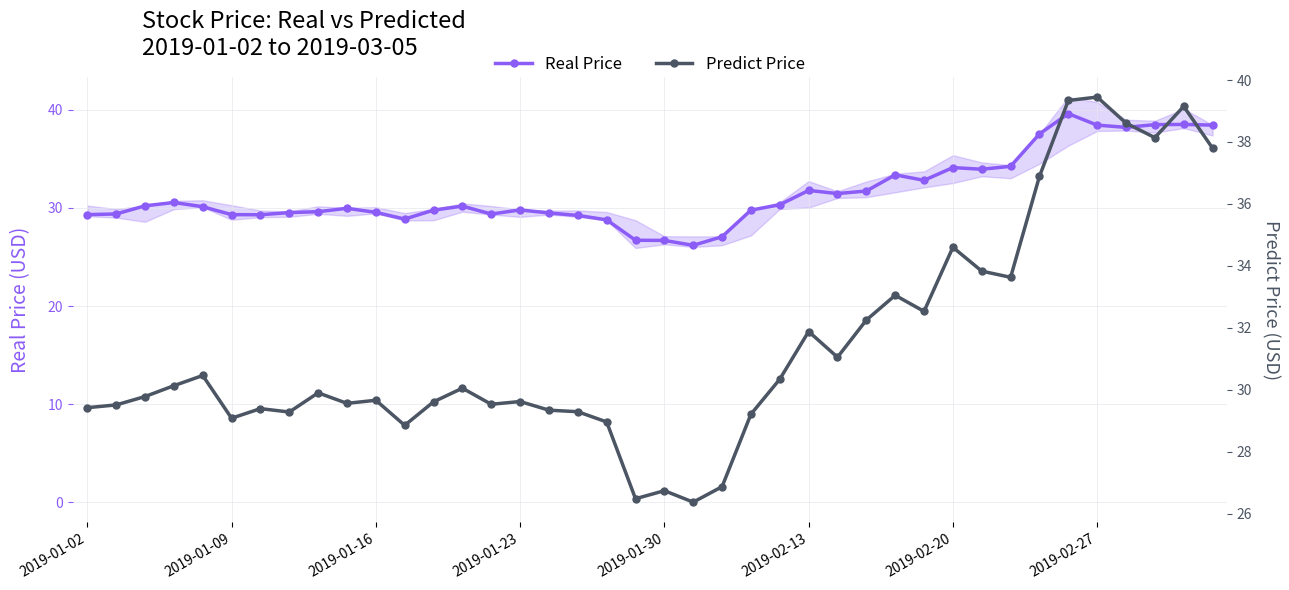

What is the highest value of the Real Price series?

39.6